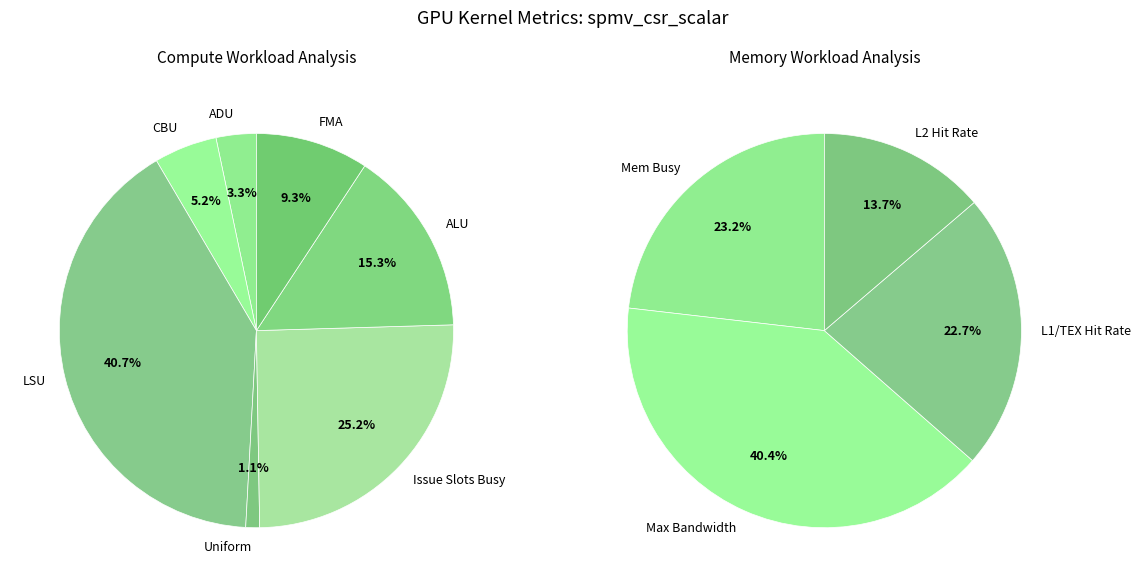

What is the largest slice in the pie chart?

LSU